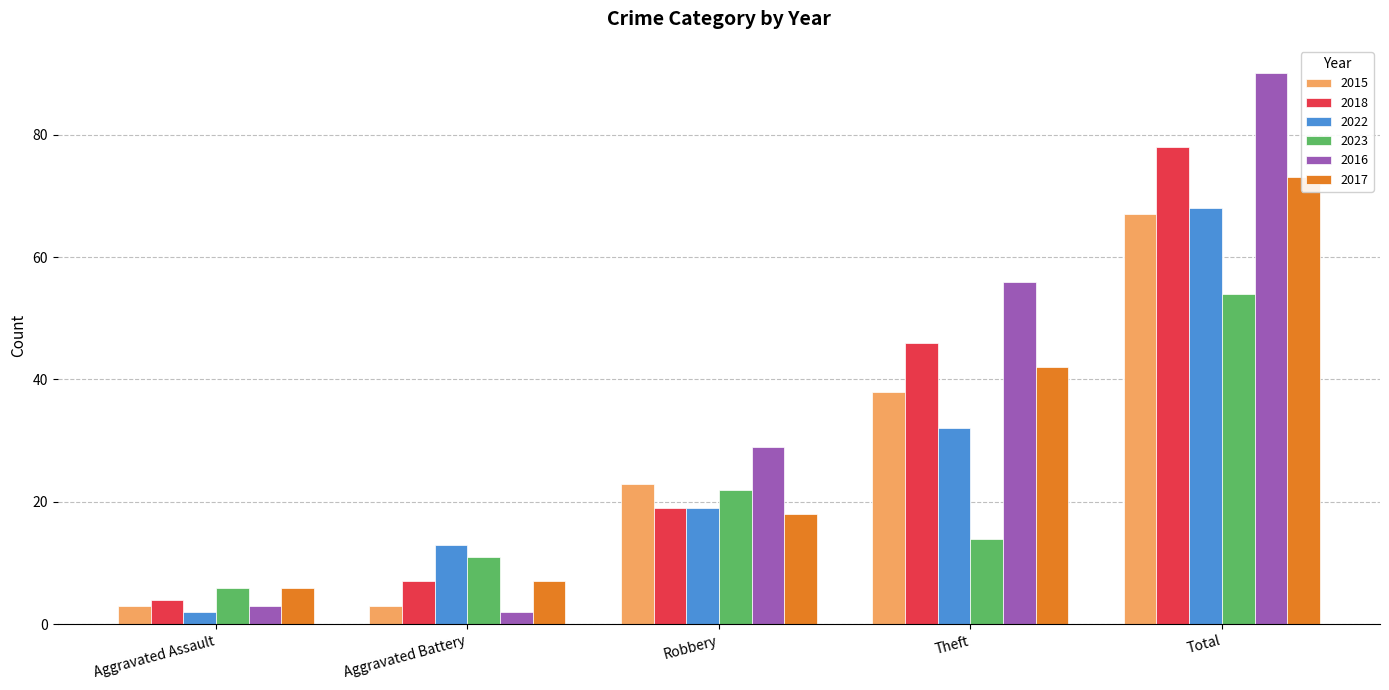

How many data points does each series have?

5